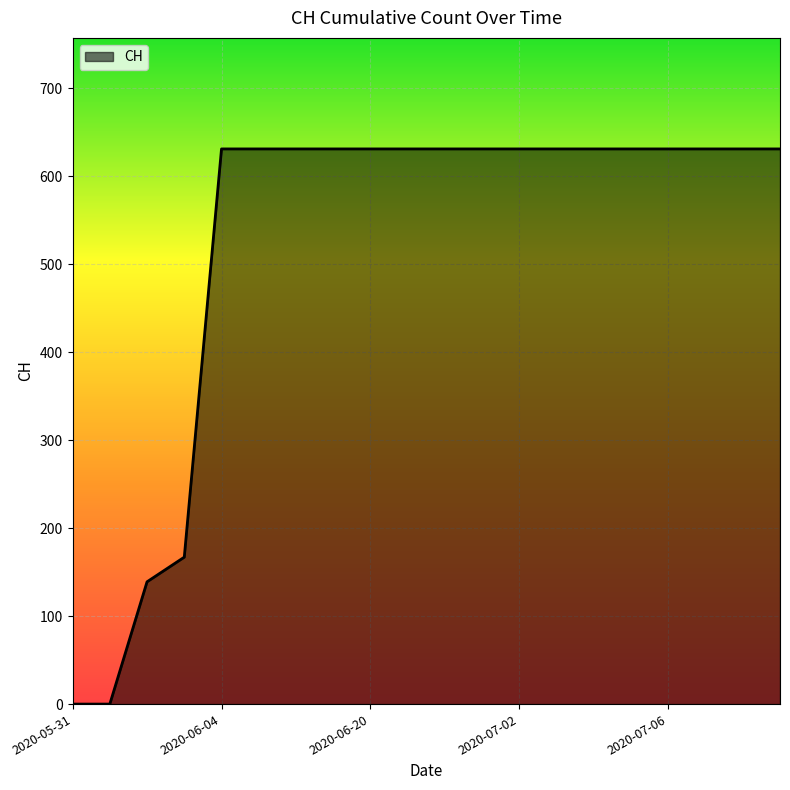

What is the greatest value displayed?

631